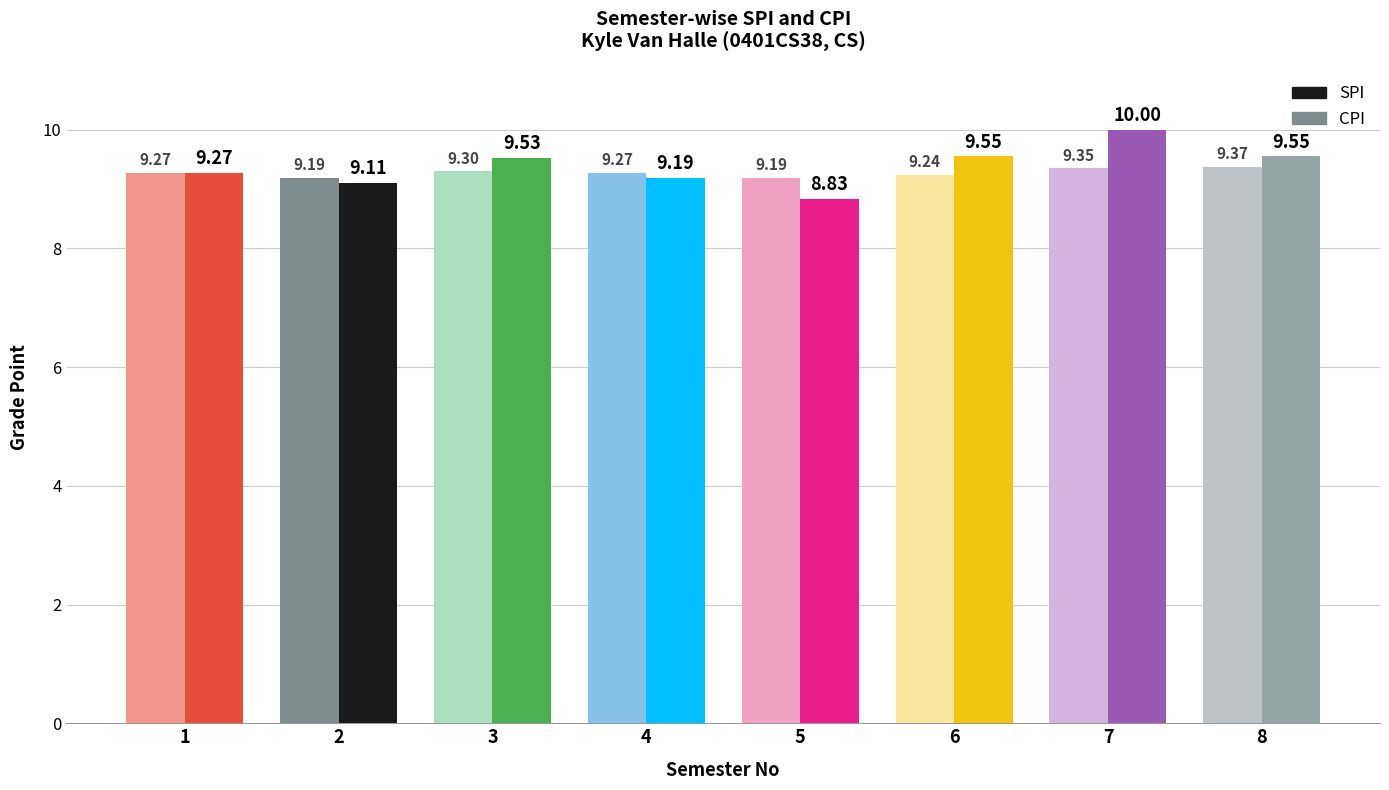

Where does the SPI series first go above 9?

1